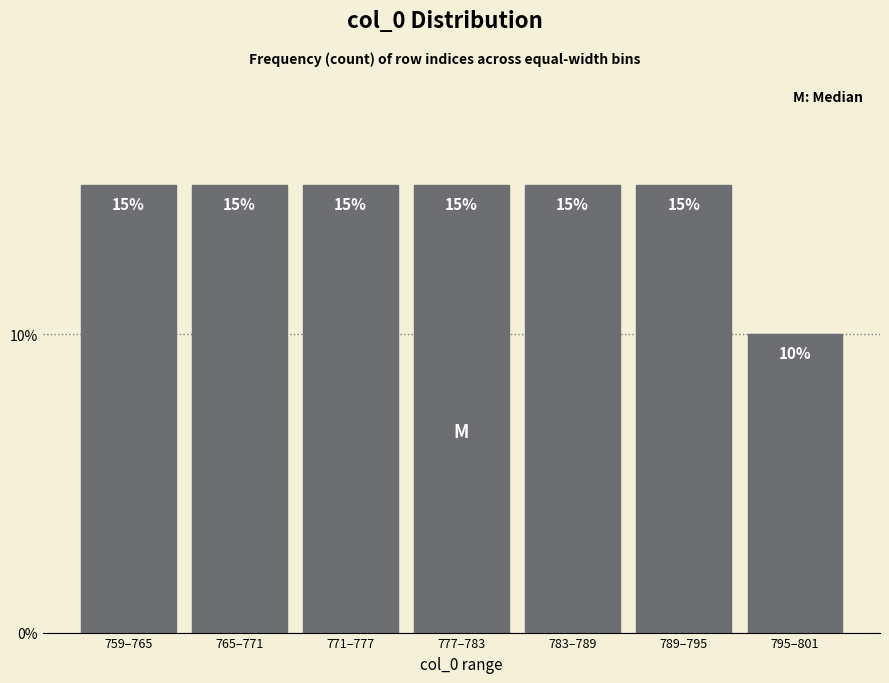

Reading left to right, transcribe all the data shown in this chart.

15	15	15	15	15	15	10